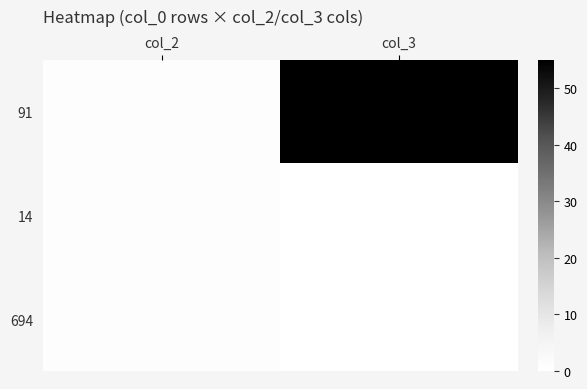

How many data points does each series have?

2